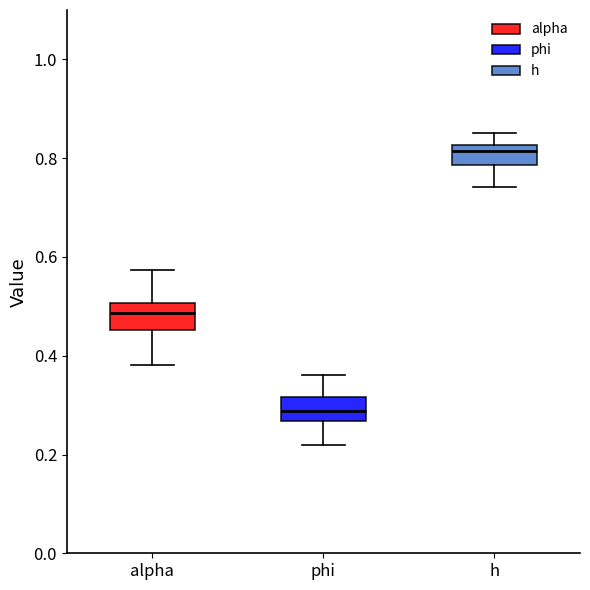

Reading left to right, read every box against the y-axis: the position of its median line, the range the box covers, and the ends of its whiskers. The values are not printed on the chart, so give them approximately, as read against the axis.

alpha: median 0.48, box 0.46 to 0.50, whiskers 0.38 to 0.58
phi: median 0.28, box 0.26 to 0.32, whiskers 0.22 to 0.36
h: median 0.82 (just below the box's upper edge), box 0.78 to 0.82, whiskers 0.74 to 0.86